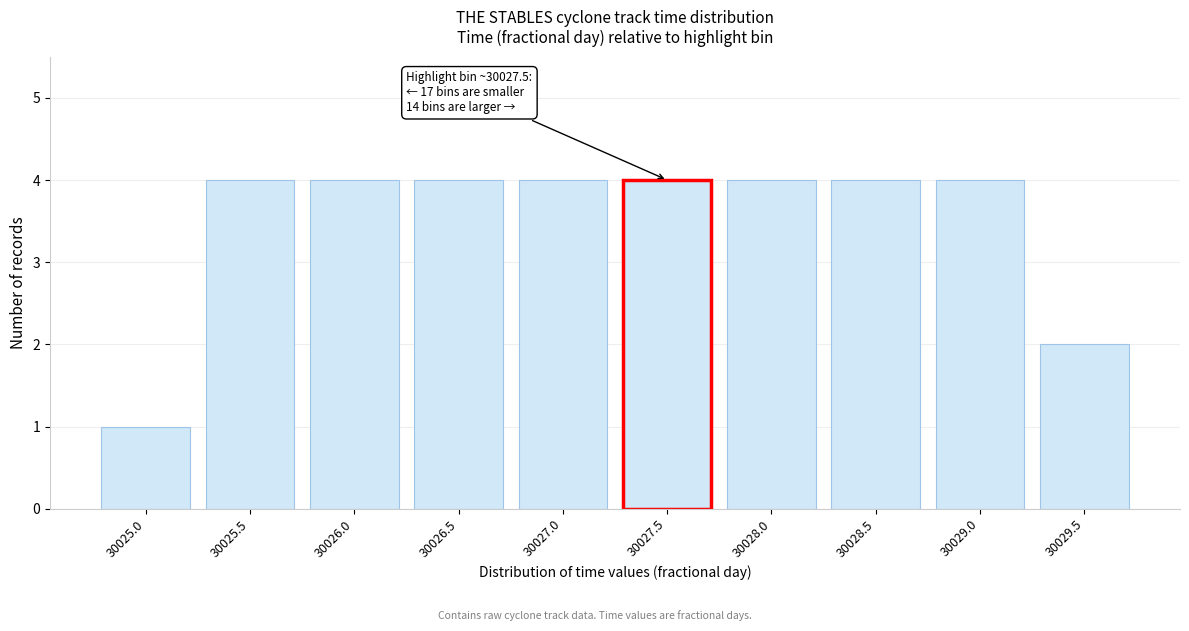

Reading right to left, extract all data points from this chart.

30029.5=2	30029.0=4	30028.5=4	30028.0=4	30027.5=4	30027.0=4	30026.5=4	30026.0=4	30025.5=4	30025.0=1